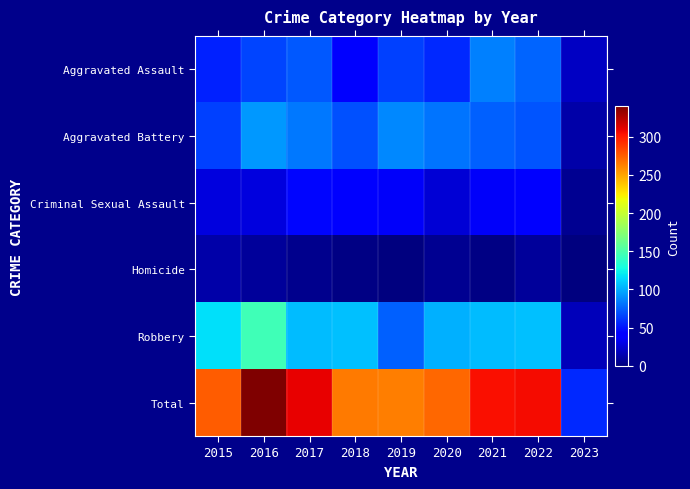

What is the maximum value shown in the chart?

340